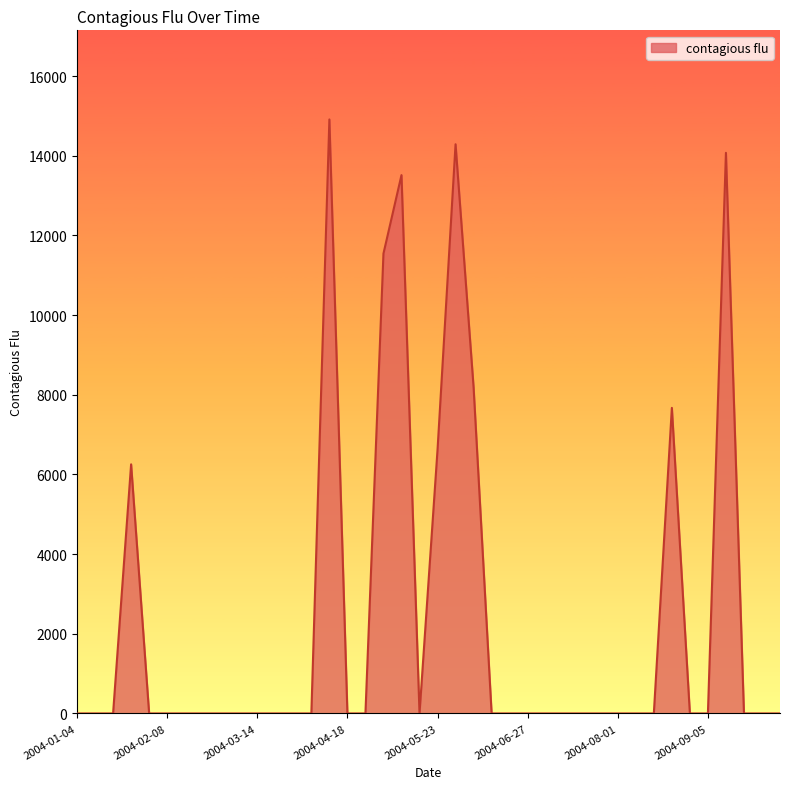

How many lines are shown in the chart?

1